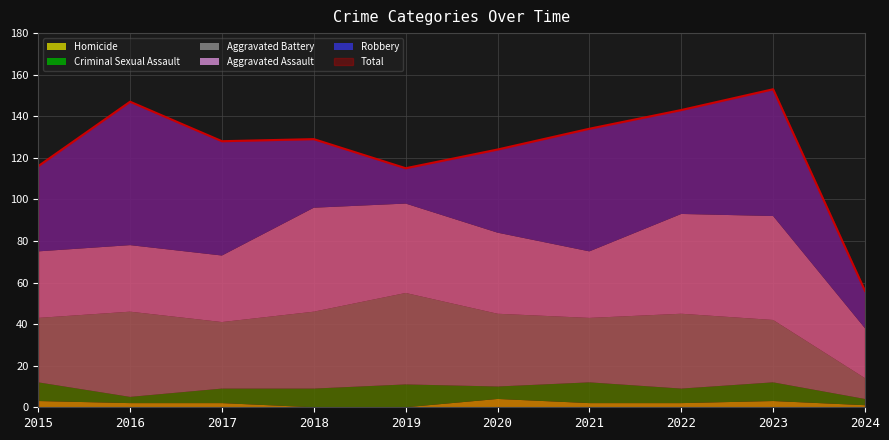

Reading left to right, what are all the values shown in this chart?

Aggravated Assault: 2015=32	2016=32	2017=32	2018=50	2019=43	2020=39	2021=32	2022=48	2023=50	2024=24
Aggravated Battery: 2015=31	2016=41	2017=32	2018=37	2019=44	2020=35	2021=31	2022=36	2023=30	2024=10
Criminal Sexual Assault: 2015=9	2016=3	2017=7	2018=9	2019=11	2020=6	2021=10	2022=7	2023=9	2024=3
Homicide: 2015=3	2016=2	2017=2	2018=0	2019=0	2020=4	2021=2	2022=2	2023=3	2024=1
Robbery: 2015=41	2016=69	2017=55	2018=33	2019=17	2020=40	2021=59	2022=50	2023=61	2024=18
Total: 2015=116	2016=147	2017=128	2018=129	2019=115	2020=124	2021=134	2022=143	2023=153	2024=56